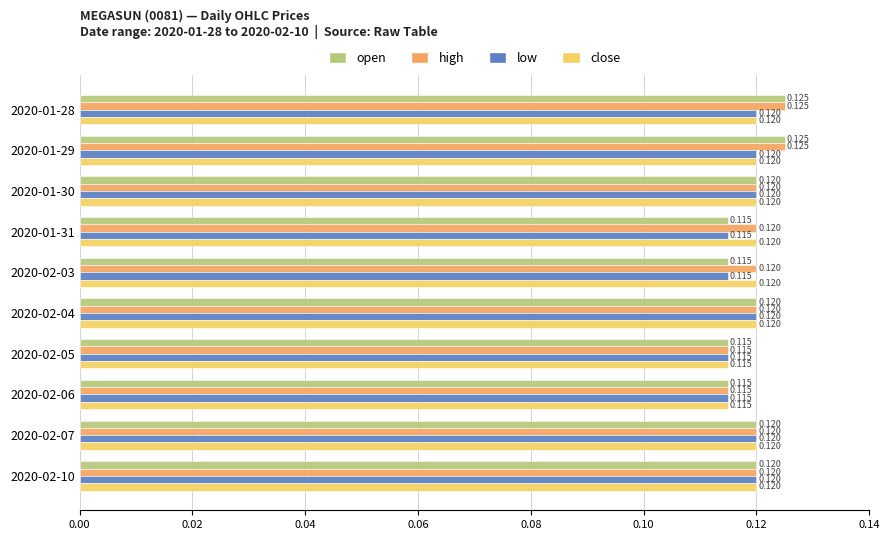

Count the number of data series in this chart.

4